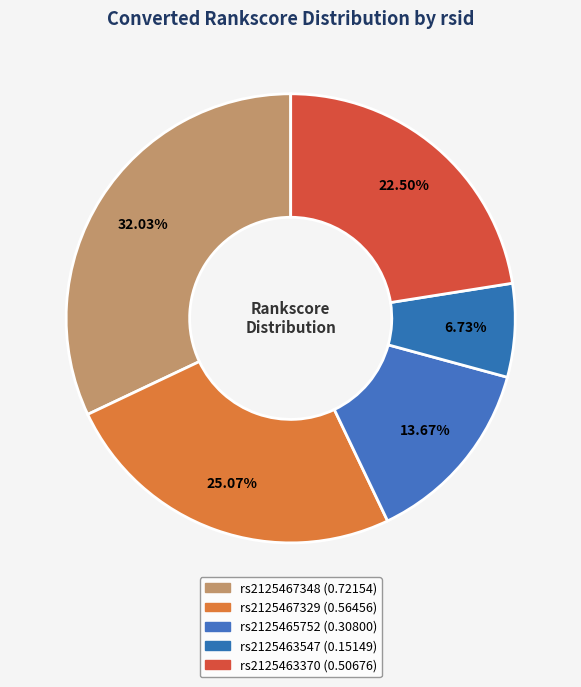

How many slices are in this pie chart?

5